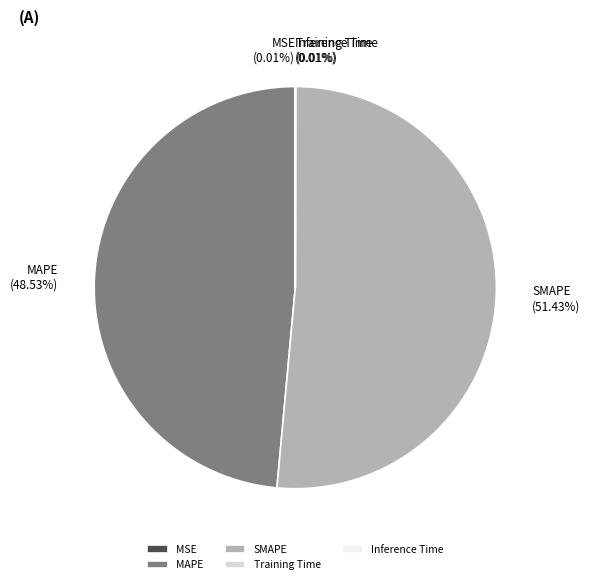

To the nearest percent, what portion does MAPE represent?

49%